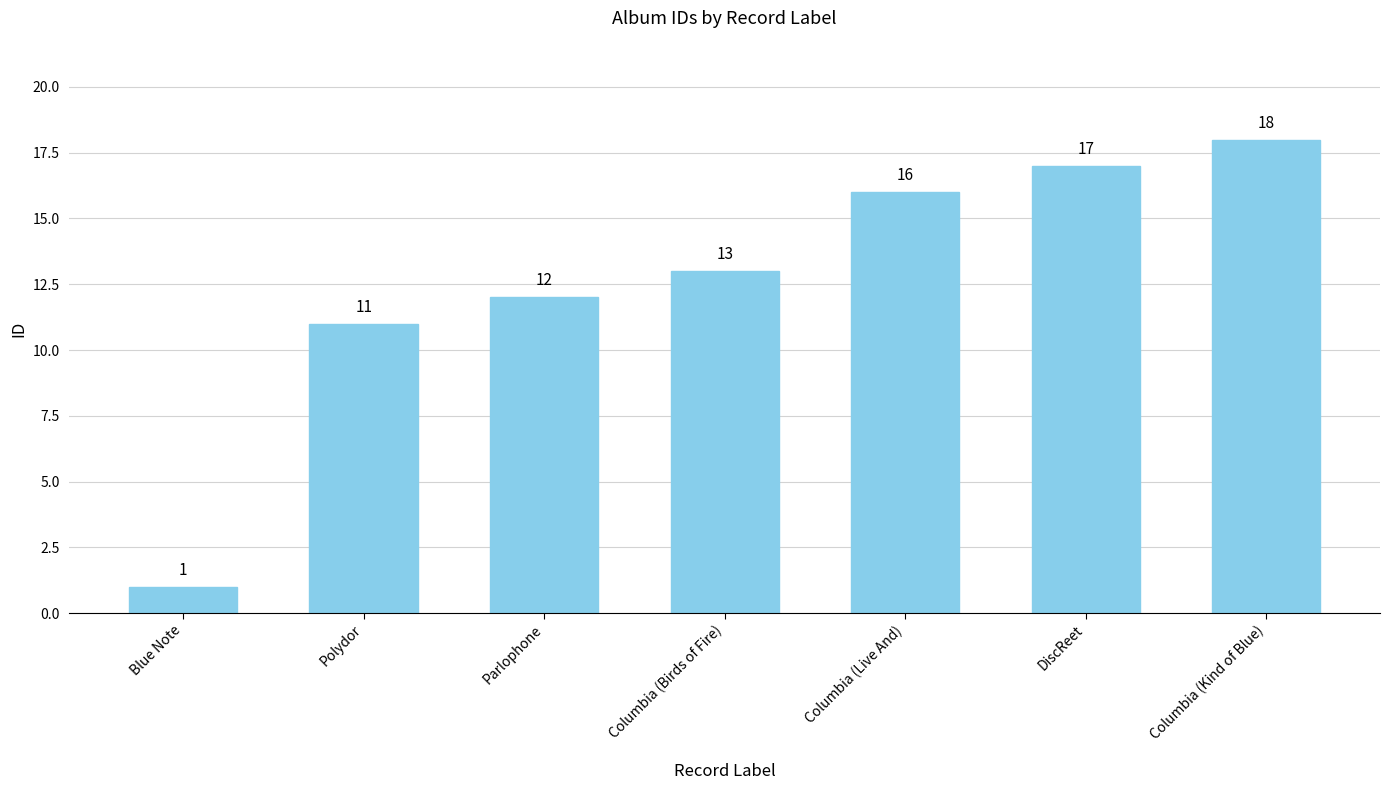

What is the value of the 1st bar from the left?

1